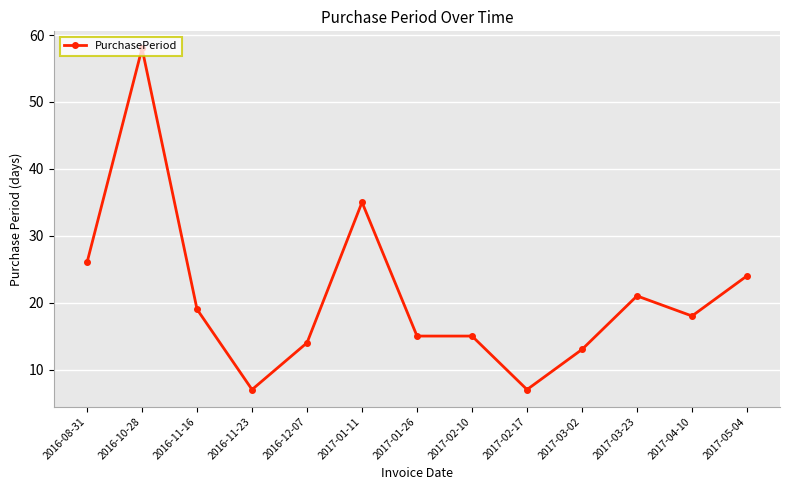

What is the greatest value displayed?

58